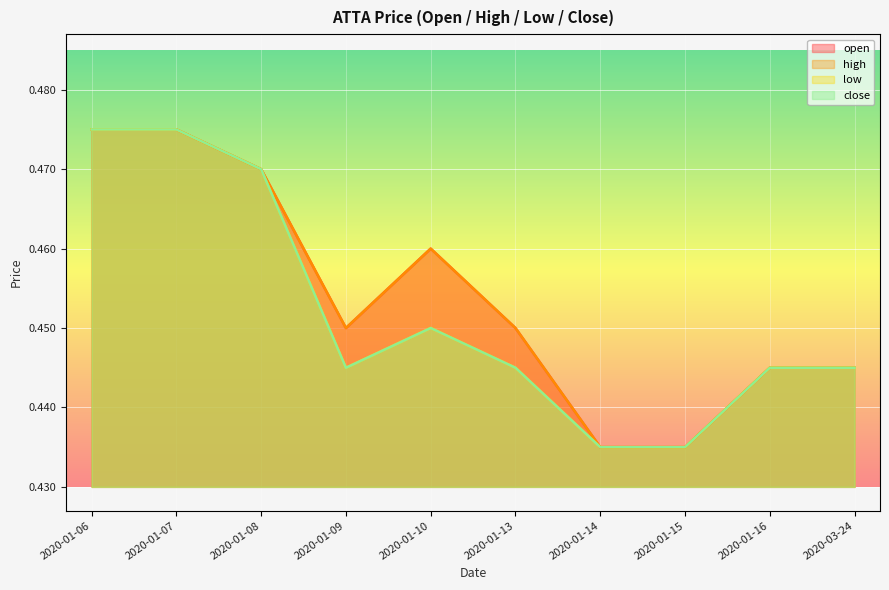

Between 2020-01-10 and 2020-01-13, which series saw the biggest shift?

open